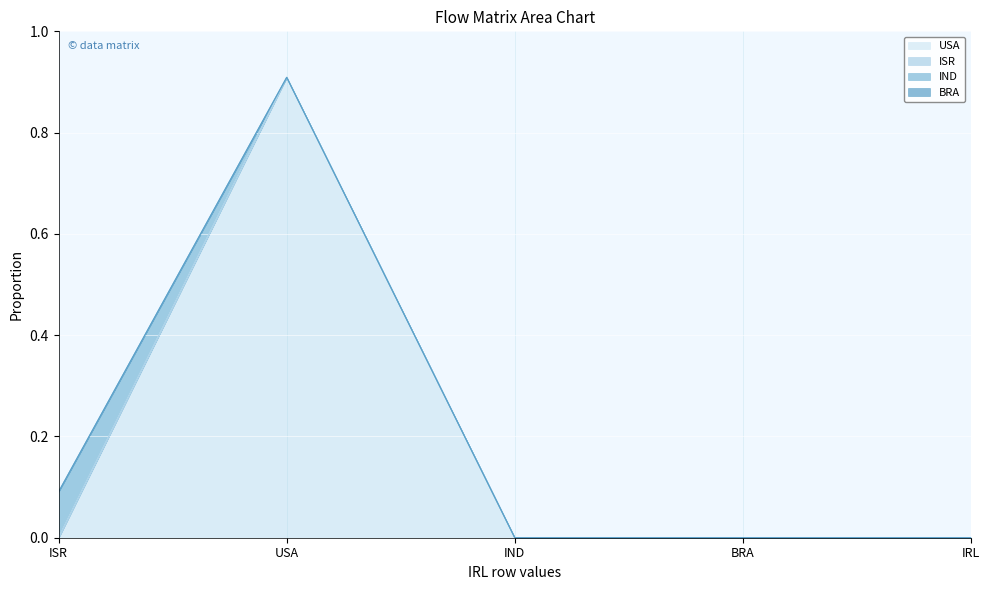

What is the label of the 1st point from the left?

ISR